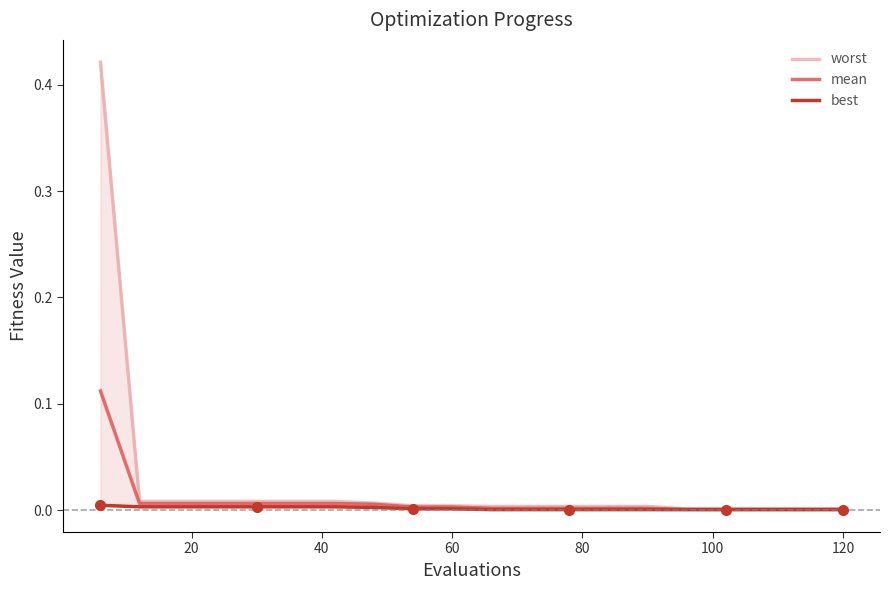

How many lines are shown in the chart?

3